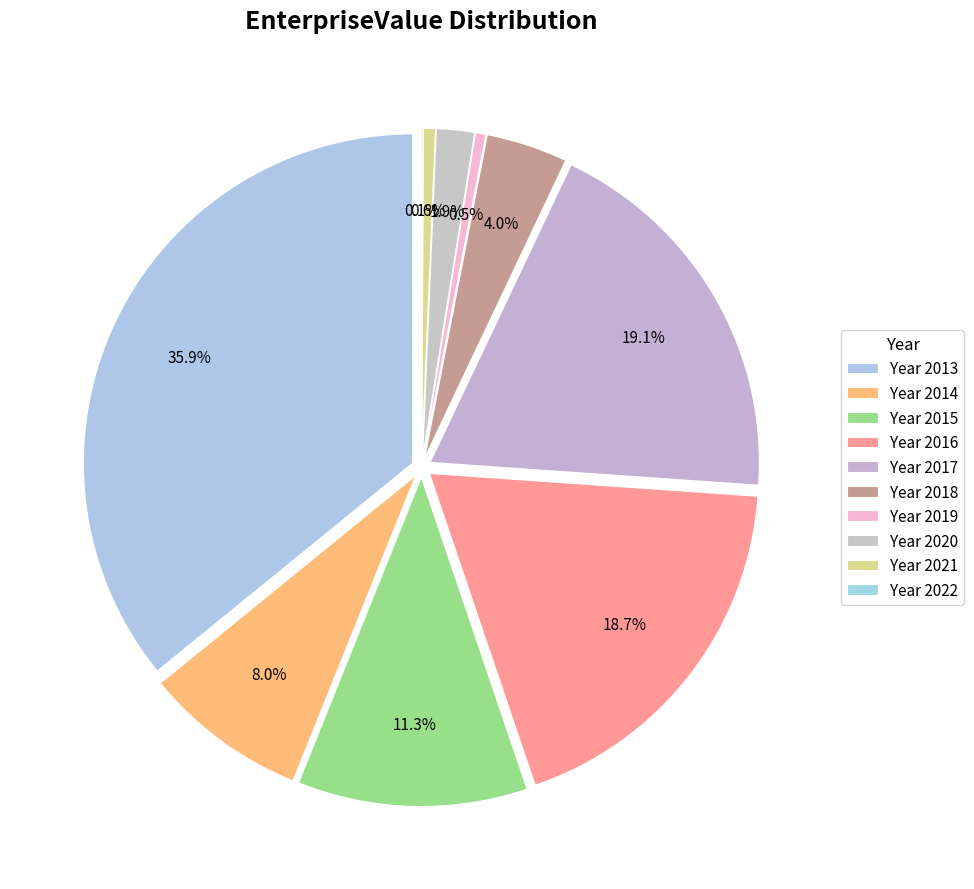

Rank the categories by value from highest to lowest.

2013, 2017, 2016, 2015, 2014, 2018, 2020, 2021, 2019, 2022